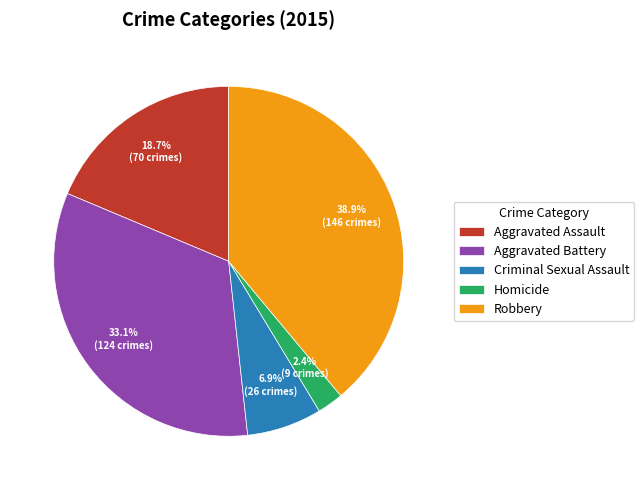

Is Homicide the majority of the pie?

No